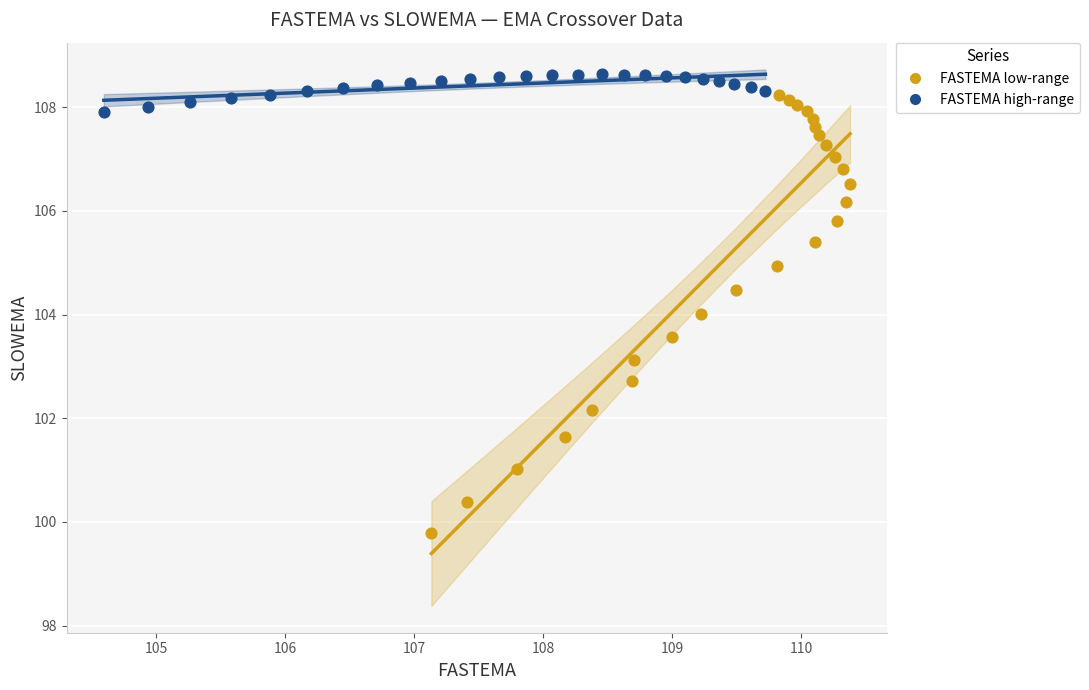

Which series has the largest Y range (max minus min)?

FASTEMA low-range